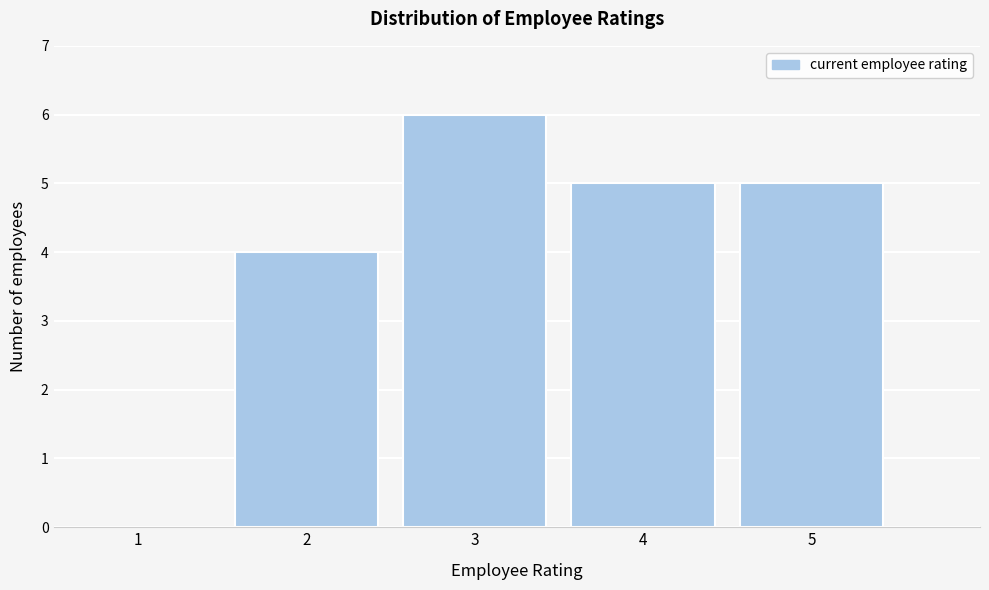

Reading left to right, extract all data points from this chart.

1=0	2=4	3=6	4=5	5=5